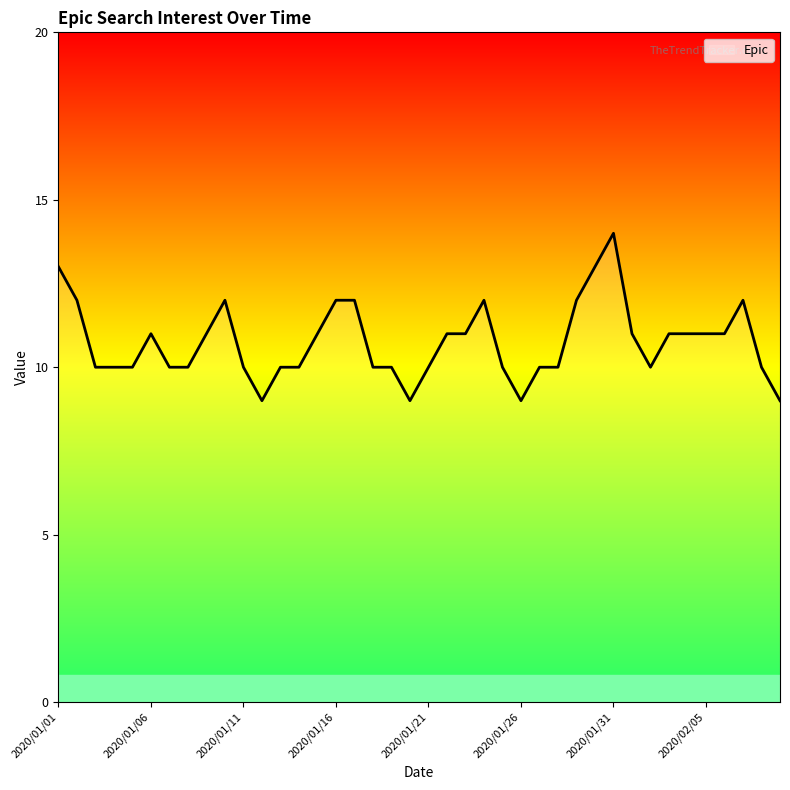

What is the difference between the maximum and minimum values?

5